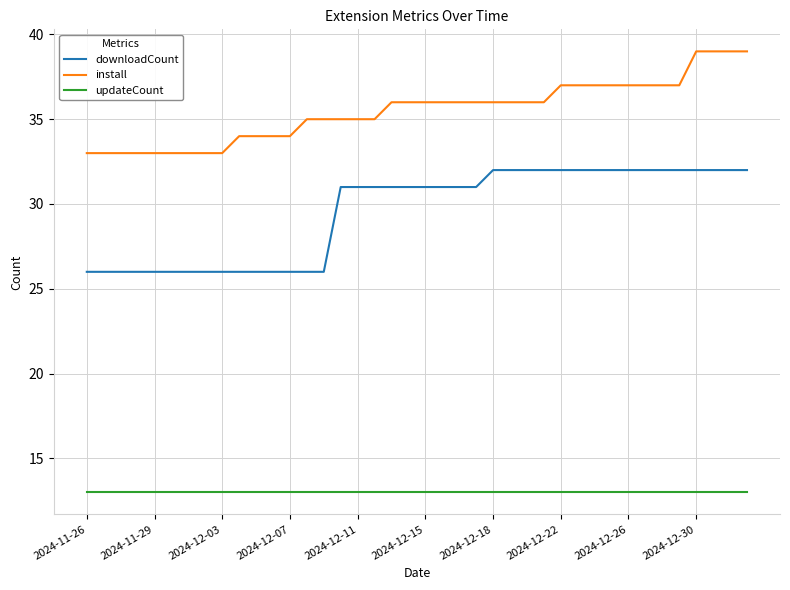

Which series has the largest total across all categories?

install